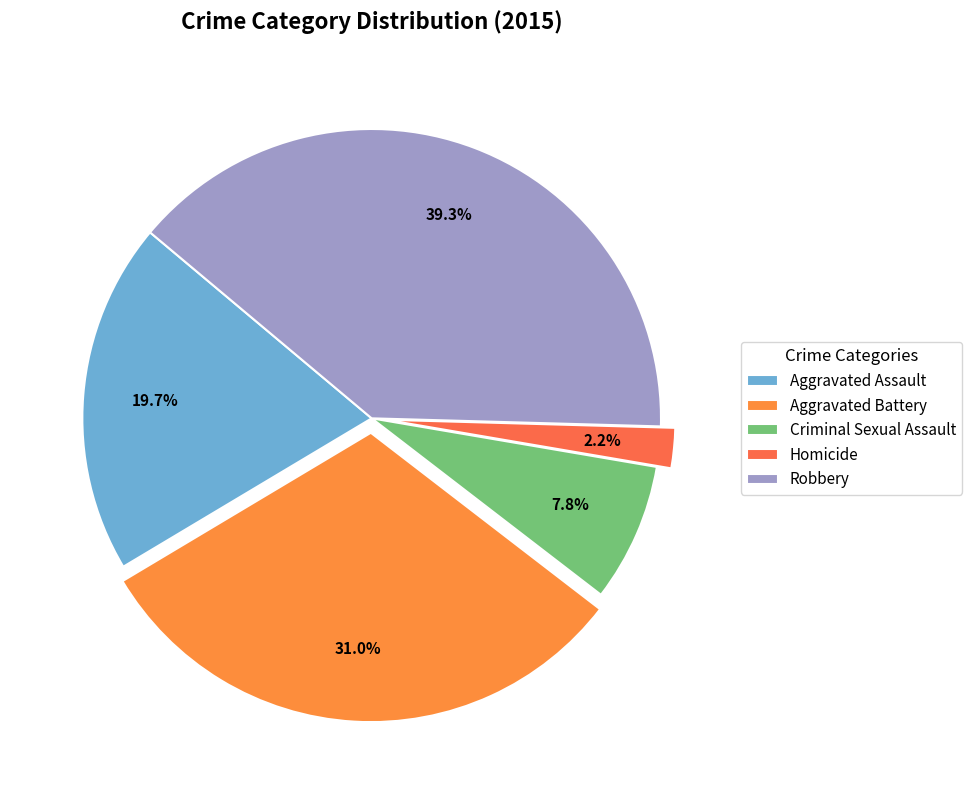

The Homicide slice represents 2% of the pie. True or false?

True